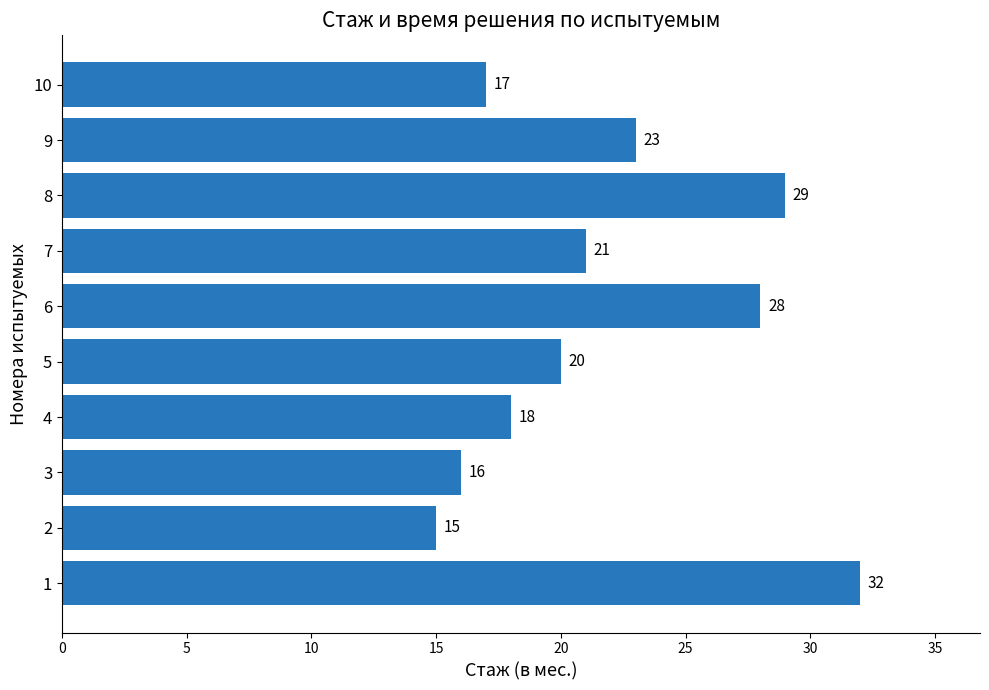

True or false: the data shows 15 at 2.

True